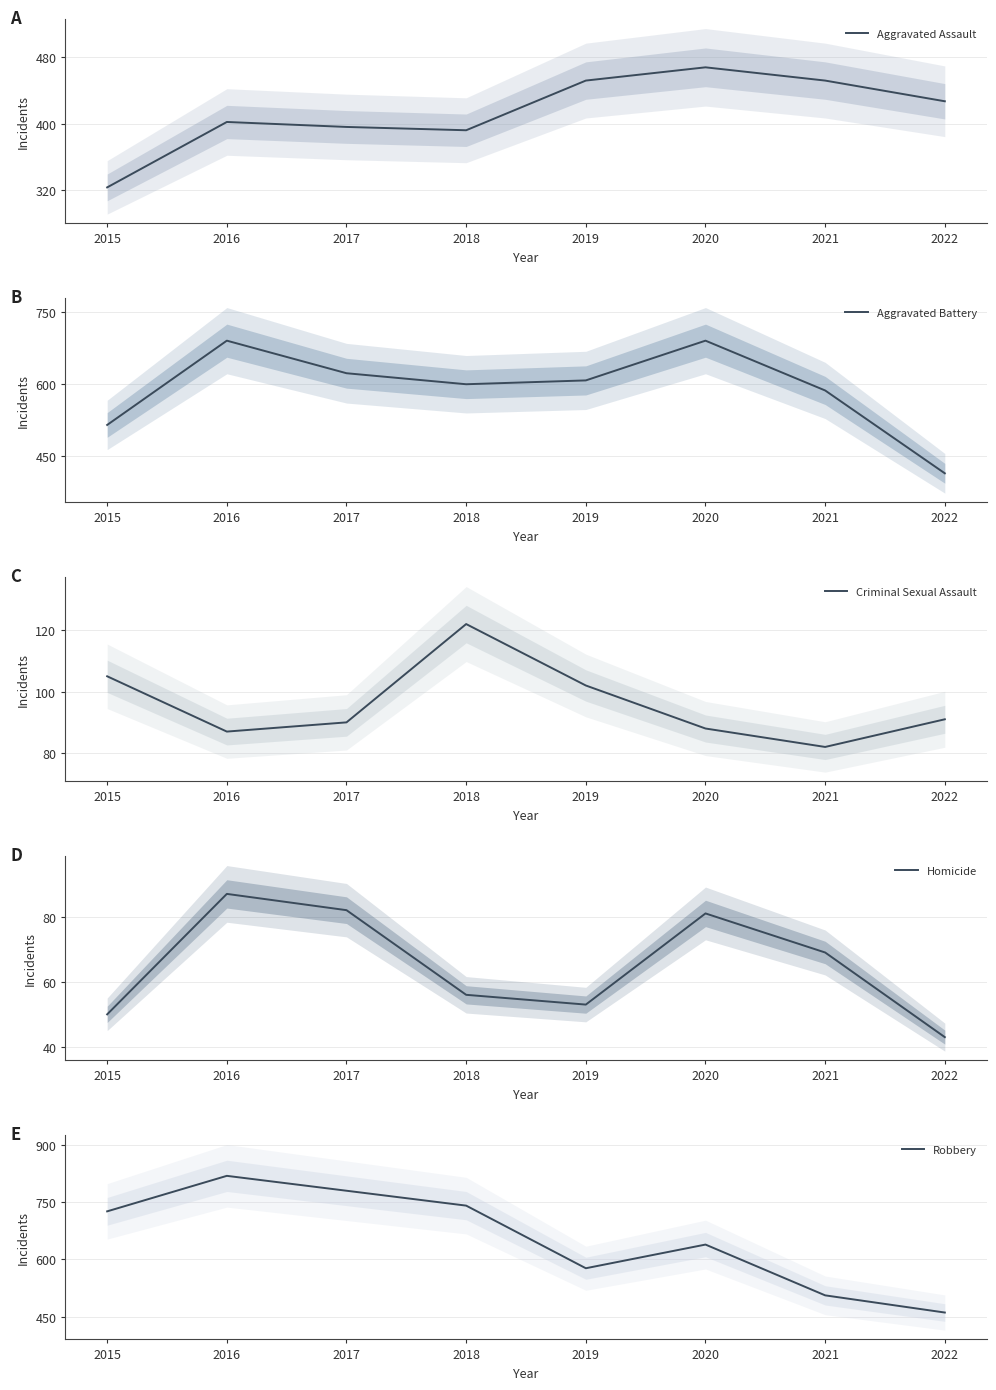

Reading left to right, list all the values displayed in this chart.

Aggravated Assault: 2015=323	2016=402	2017=396	2018=392	2019=452	2020=468	2021=452	2022=427
Aggravated Battery: 2015=515	2016=691	2017=623	2018=600	2019=608	2020=691	2021=587	2022=414
Criminal Sexual Assault: 2015=105	2016=87	2017=90	2018=122	2019=102	2020=88	2021=82	2022=91
Homicide: 2015=50	2016=87	2017=82	2018=56	2019=53	2020=81	2021=69	2022=43
Robbery: 2015=726	2016=819	2017=780	2018=741	2019=577	2020=639	2021=506	2022=461